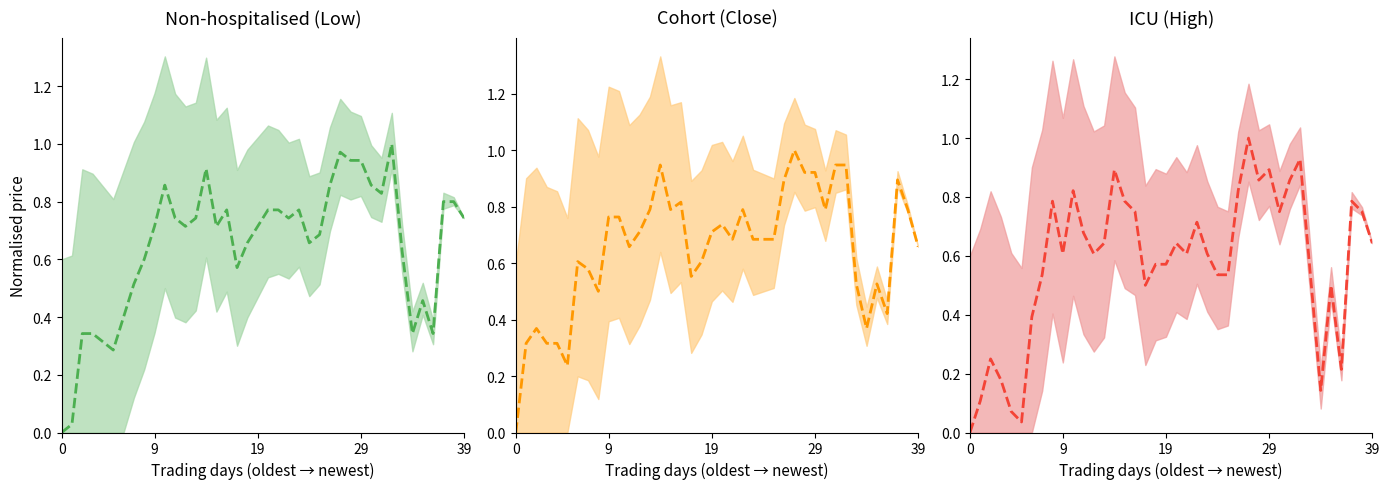

Where is the first local maximum for Low mid?

10